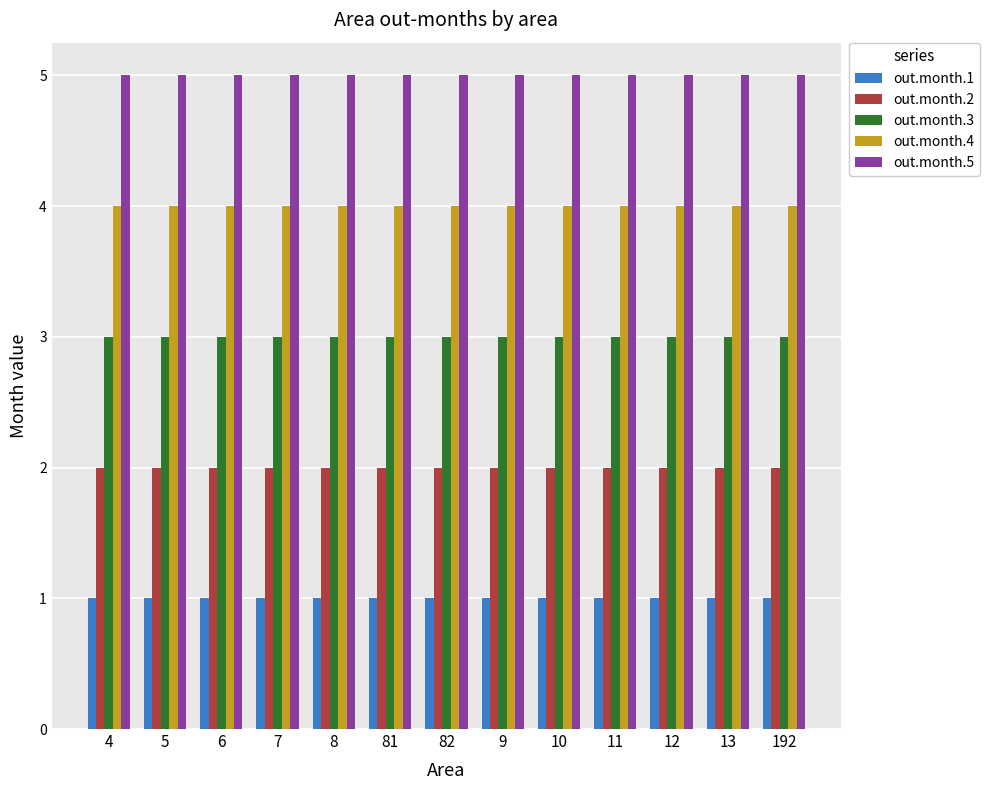

Rank the series at 5 from lowest to highest value.

out.month.1, out.month.2, out.month.3, out.month.4, out.month.5